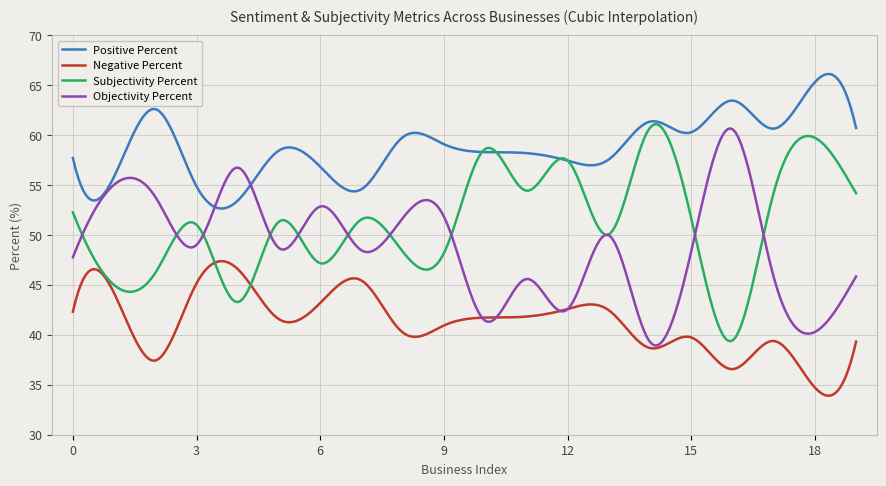

True or false: Positive Percent and Negative Percent cross at least once.

False